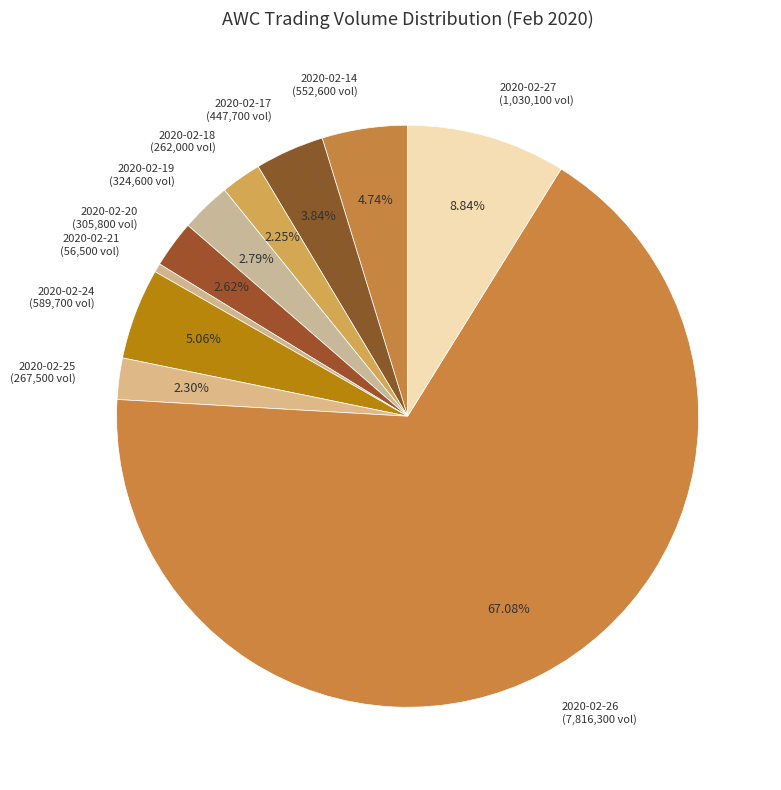

Is it true that 2020-02-17 is 4% of the pie?

True